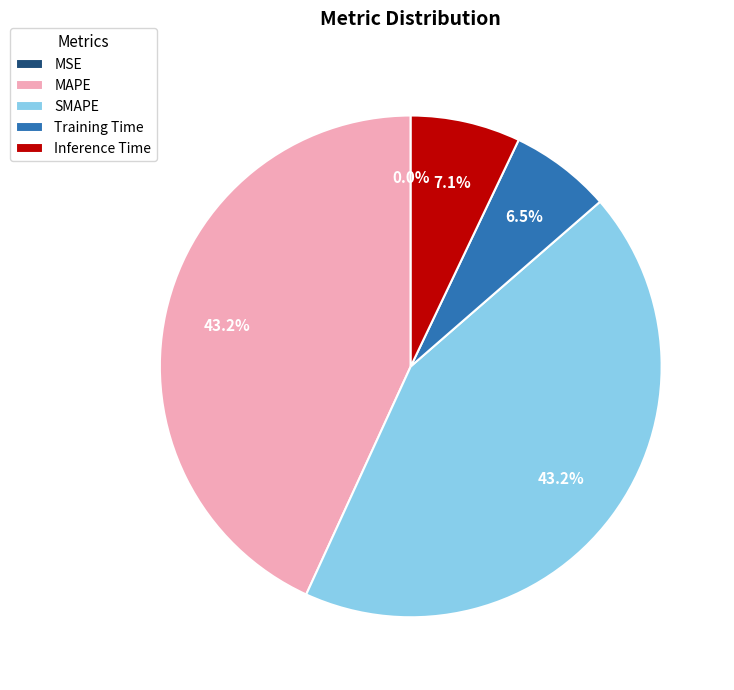

What percentage do Inference Time and SMAPE together represent?

50.3%